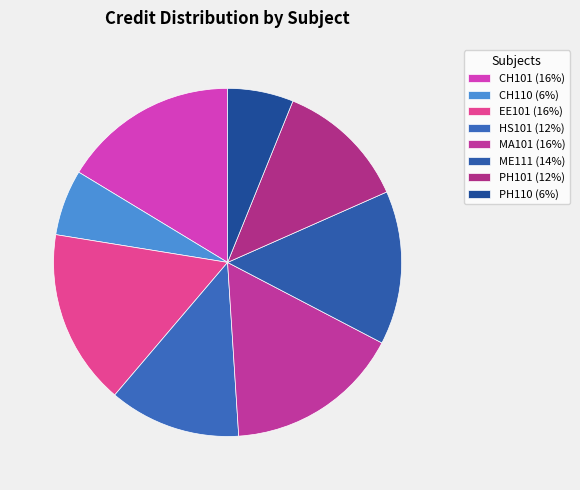

Is CH101 the majority of the pie?

No